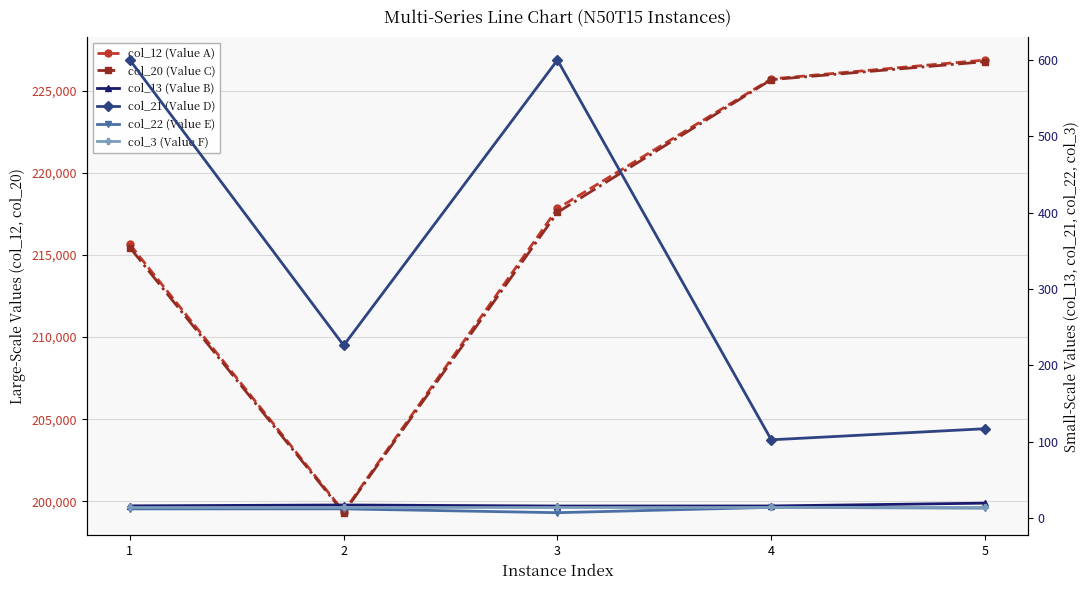

True or false: col_13 (Value B) has more than 1 points higher than both neighbors.

False